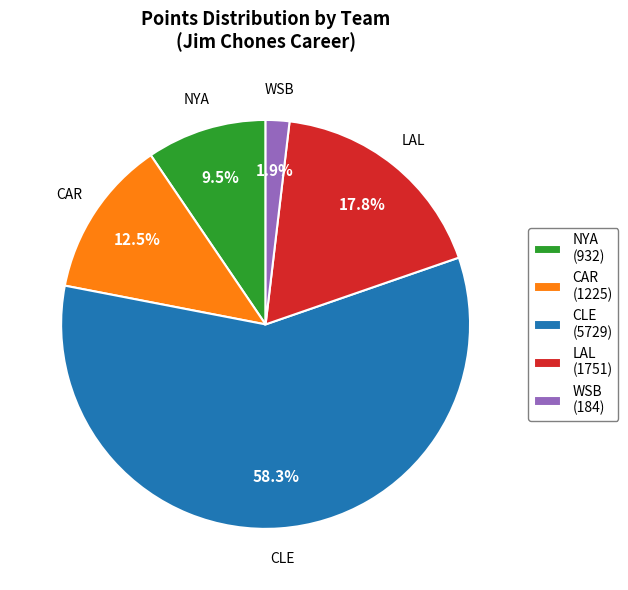

Does CLE (5729) account for over 50% of the chart?

Yes